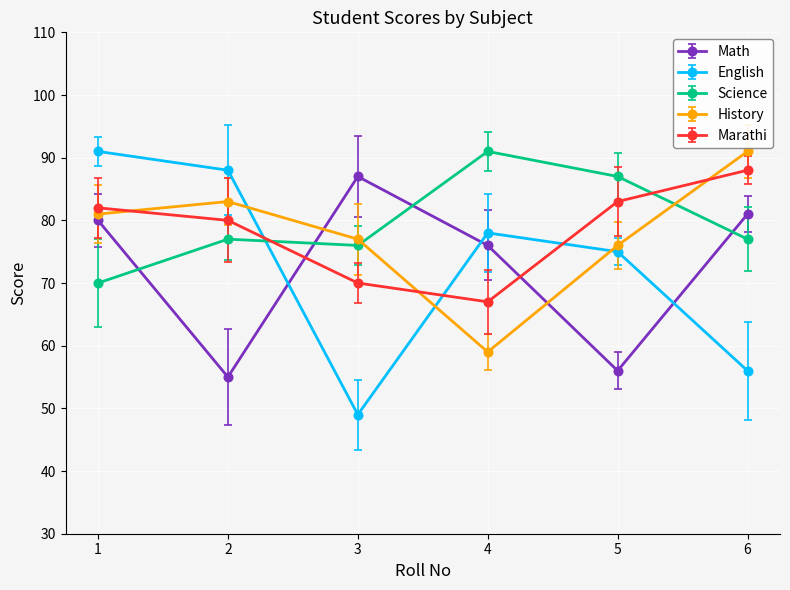

Which category has the lowest value in the Math series?

2